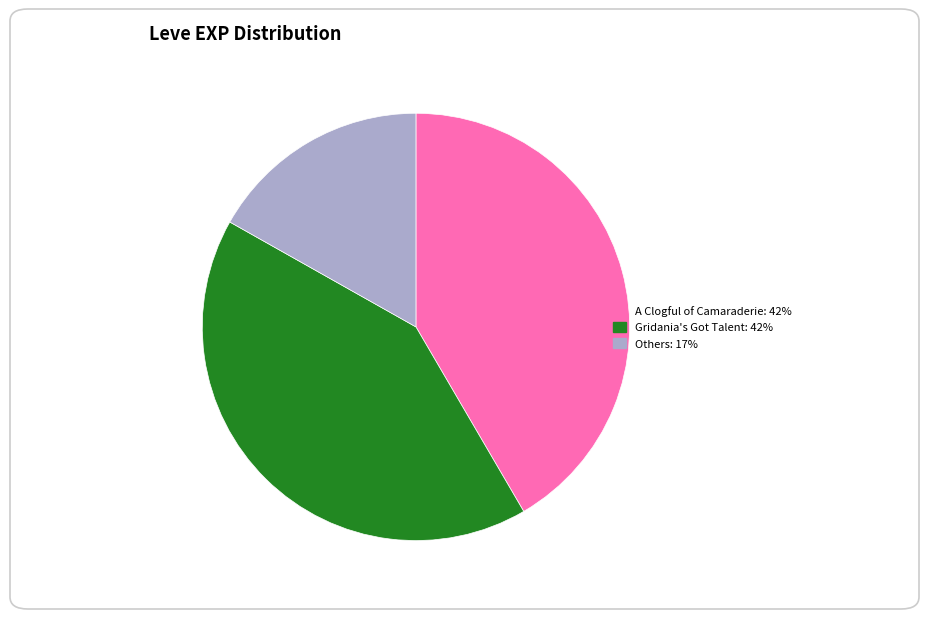

Is there a majority slice in this chart?

No